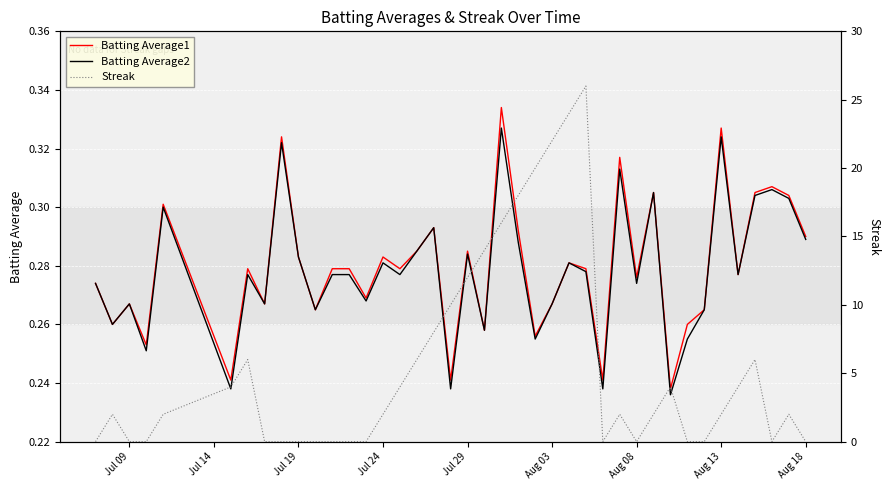

What is the average value of the Streak series?

5.5